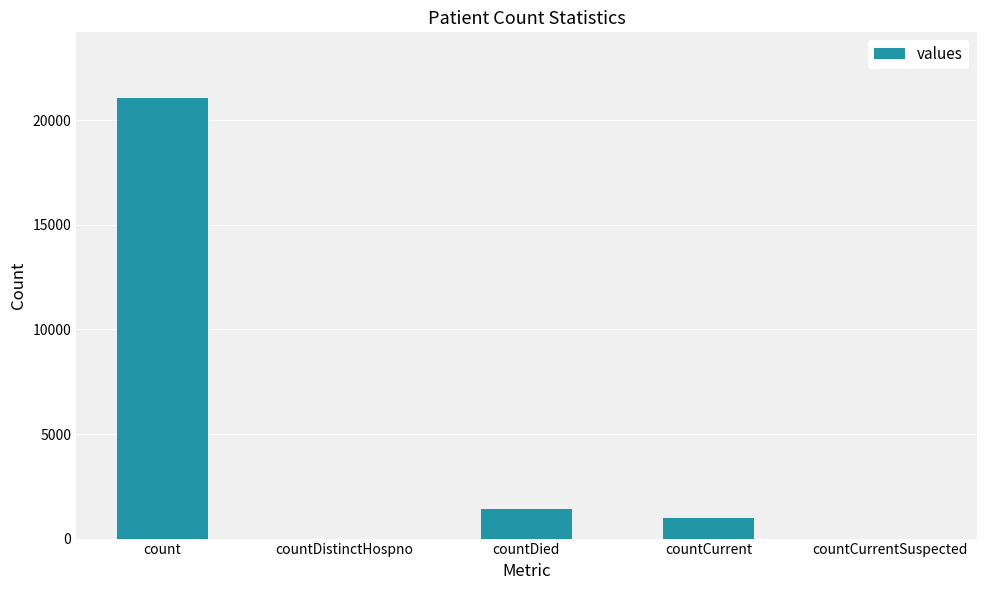

Which label corresponds to the largest value in the chart?

count